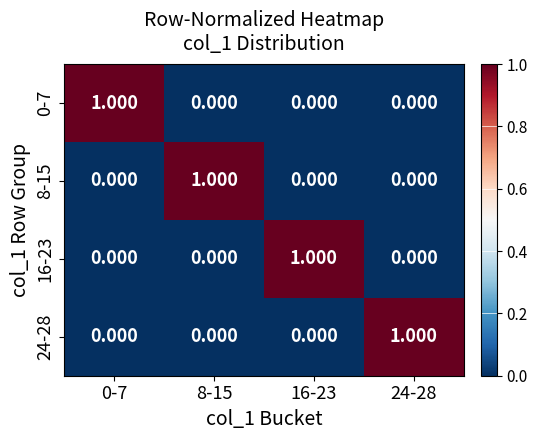

Reading left to right, what are all the values shown in this chart?

0-7: 0-7=1	8-15=0	16-23=0	24-28=0
8-15: 0-7=0	8-15=1	16-23=0	24-28=0
16-23: 0-7=0	8-15=0	16-23=1	24-28=0
24-28: 0-7=0	8-15=0	16-23=0	24-28=1